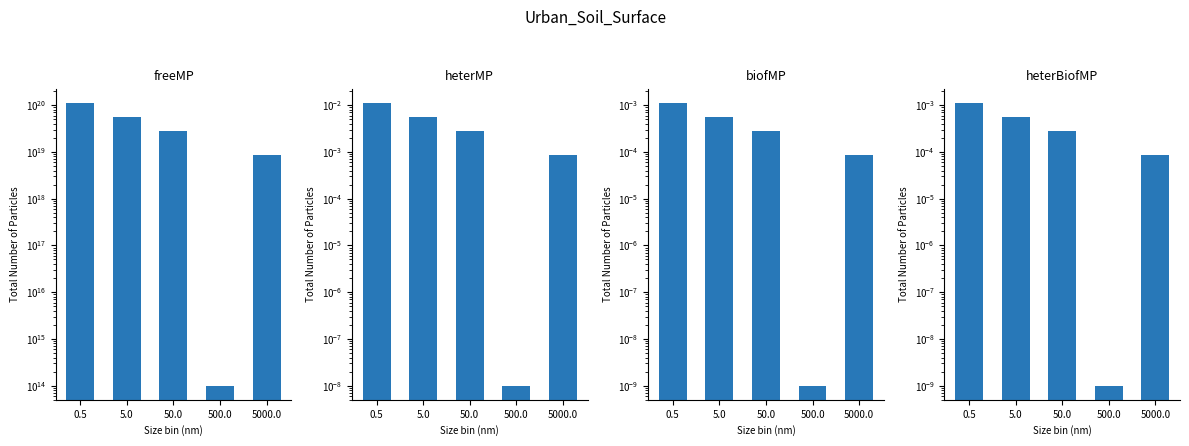

Rank the series at 0.5 from lowest to highest value.

biofMP, heterBiofMP, heterMP, freeMP